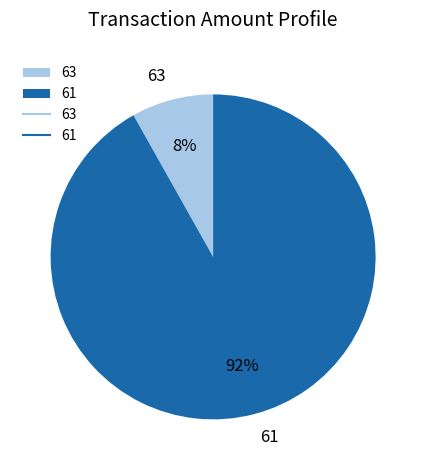

Is 61 the majority of the pie?

Yes